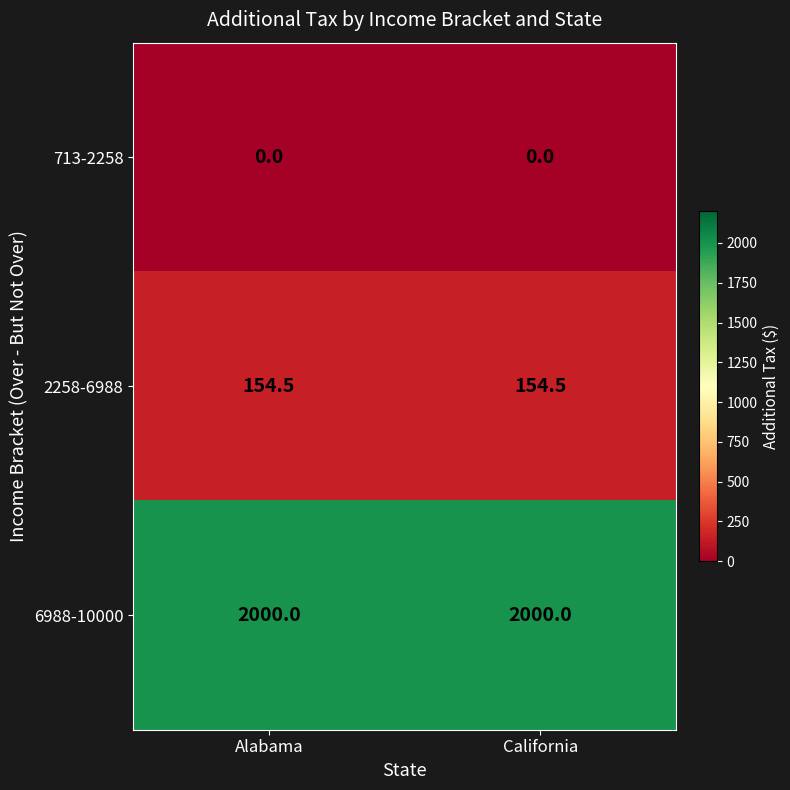

Reading left to right, extract all data points from this chart.

713-2258: Alabama=0.0	California=0.0
2258-6988: Alabama=154.5	California=154.5
6988-10000: Alabama=2000.0	California=2000.0